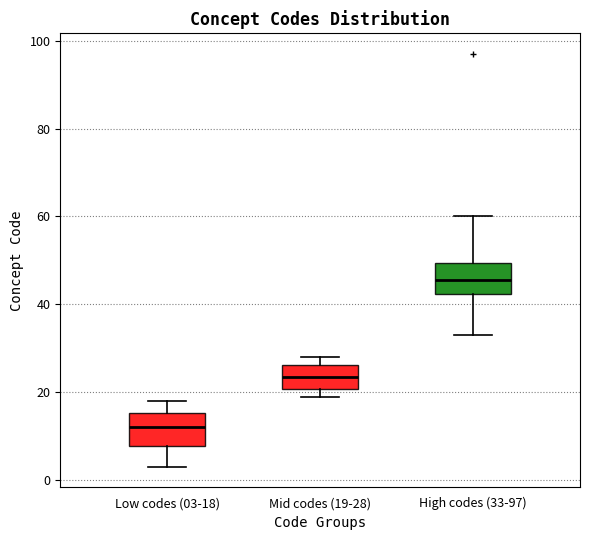

Reading left to right, transcribe this box plot: for each box, give where its median line is, the range the box spans, and where its two whiskers end, as read against the y-axis. The values are not printed on the chart, so give them approximately, as read against the axis.

Low codes (03-18): median 12, box 8 to 16, whiskers 4 to 18
Mid codes (19-28): median 24, box 20 to 26, whiskers 20 (just below the box's lower edge) to 28
High codes (33-97): median 46, box 42 to 50, whiskers 34 to 60